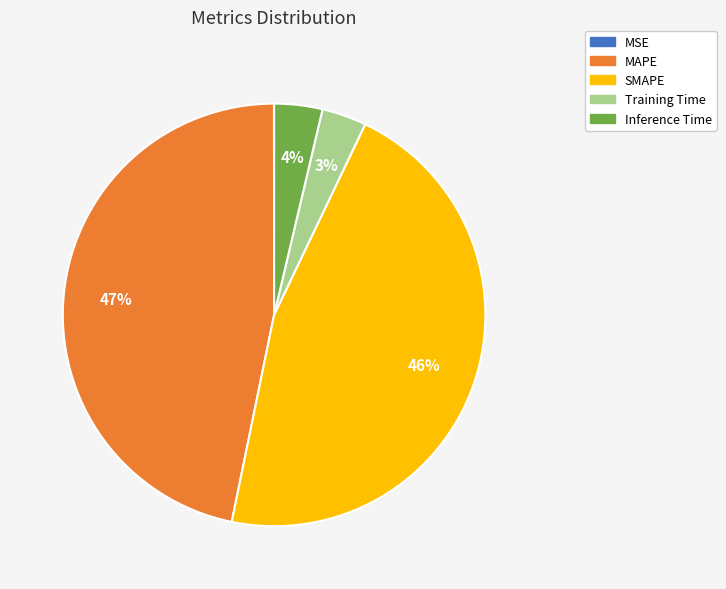

What is the largest slice in the pie chart?

MAPE